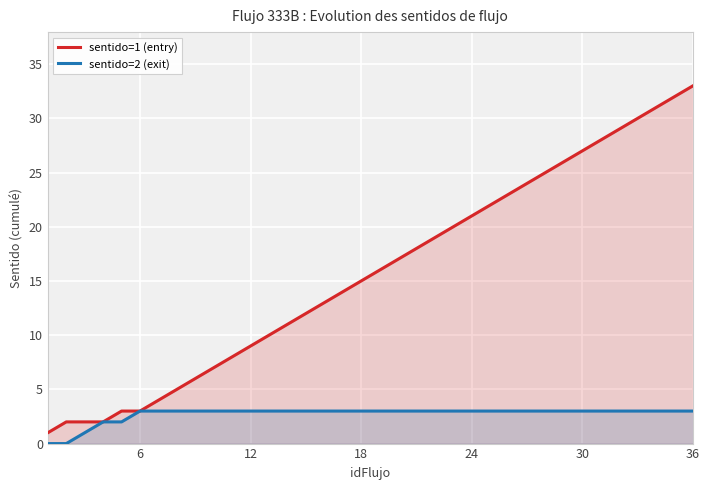

Is it true that sentido=2 (exit) equals 5 at 18?

False